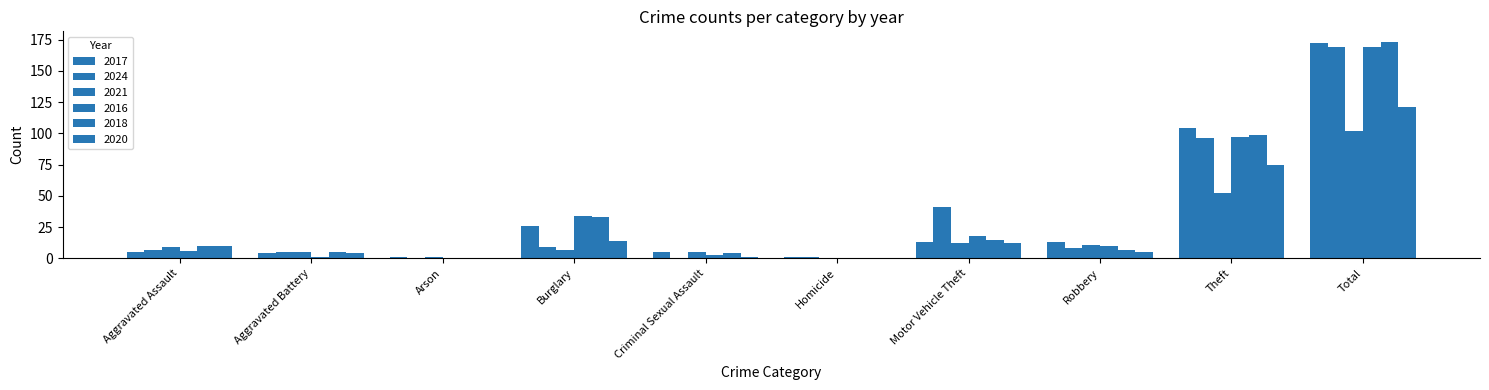

What is the difference between the highest and lowest values at Homicide?

1